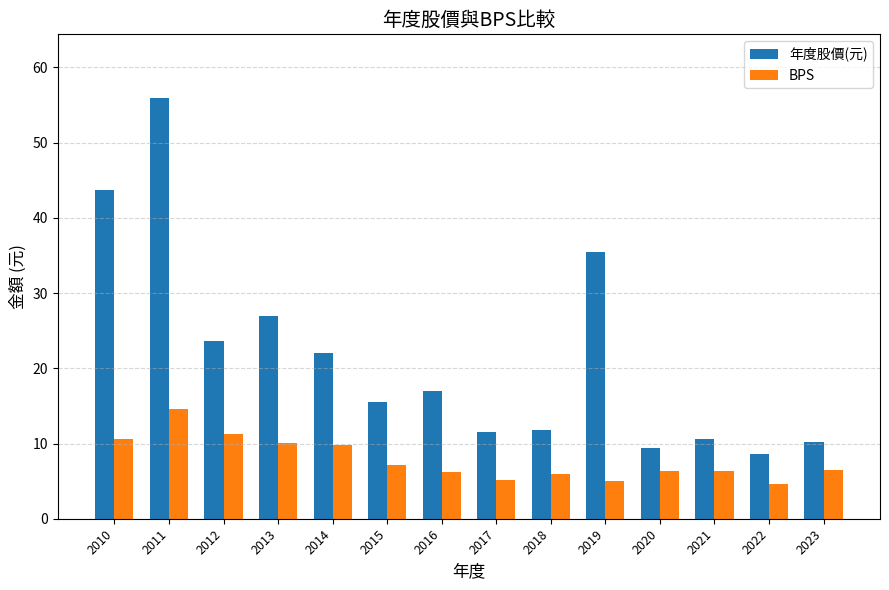

What value does the BPS series have at 2010?

10.6